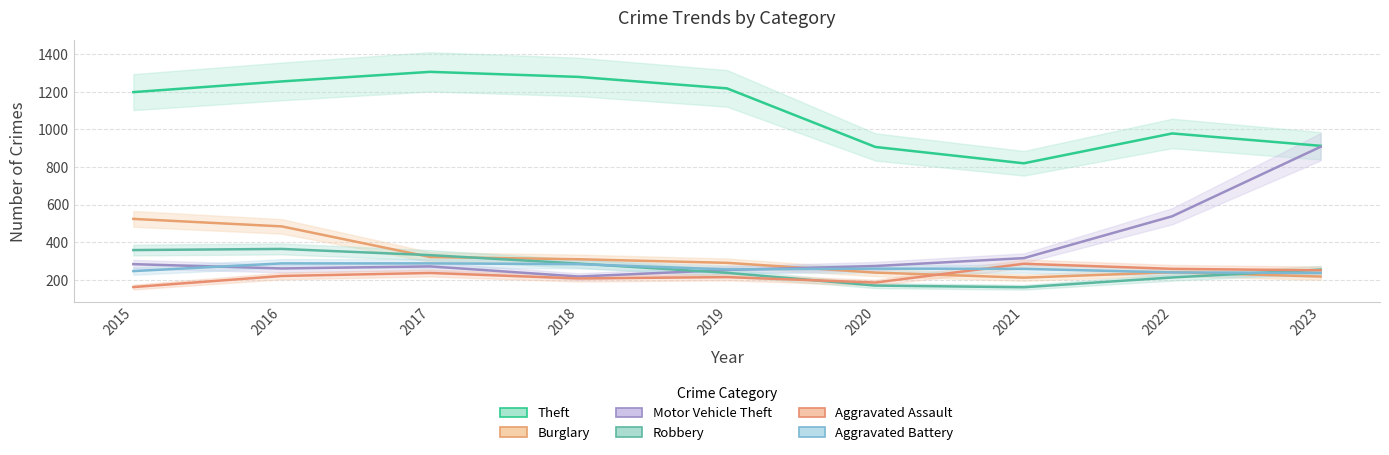

At which label is Aggravated Assault closest to 223?

2016